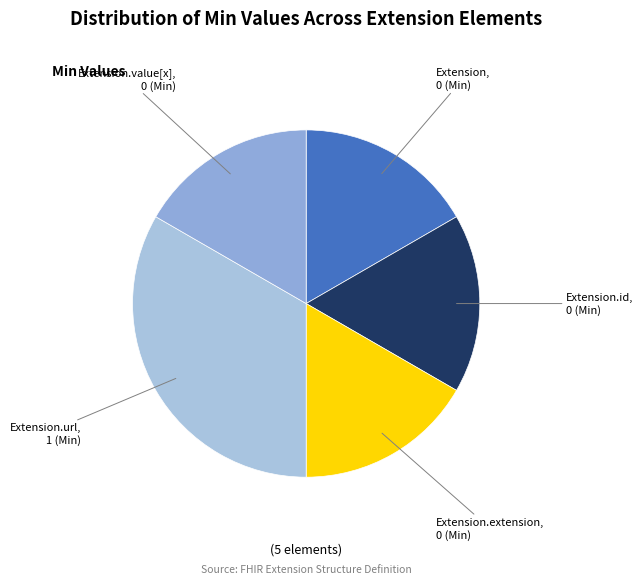

What is the largest slice in the pie chart?

Extension.url